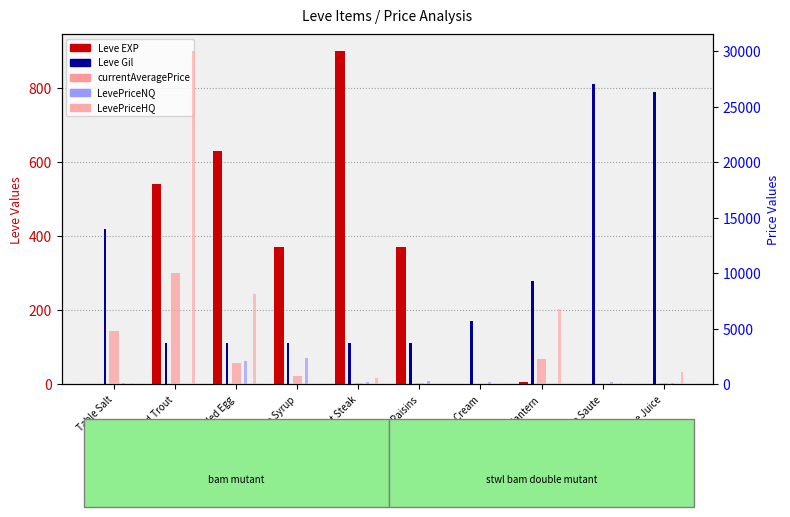

What are all the series names shown in the legend?

Leve EXP, Leve Gil, currentAveragePrice, LevePriceNQ, LevePriceHQ